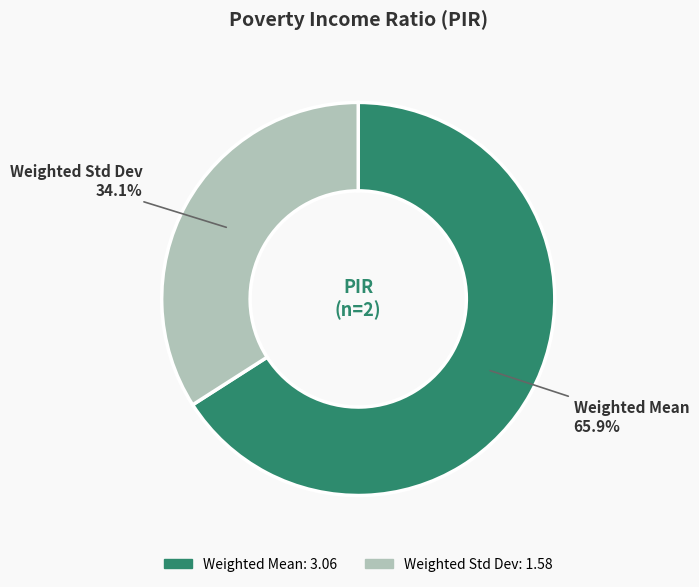

How many segments does this pie chart have?

2